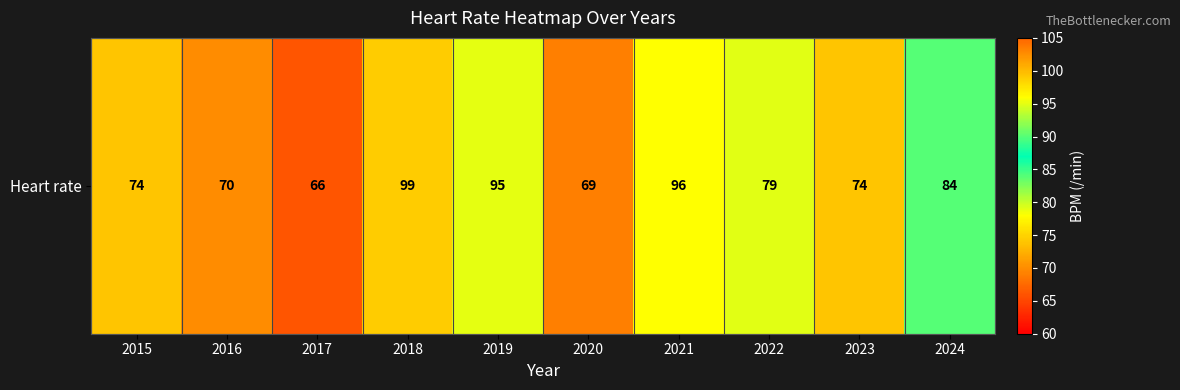

At which label does the data first exceed 79?

2018